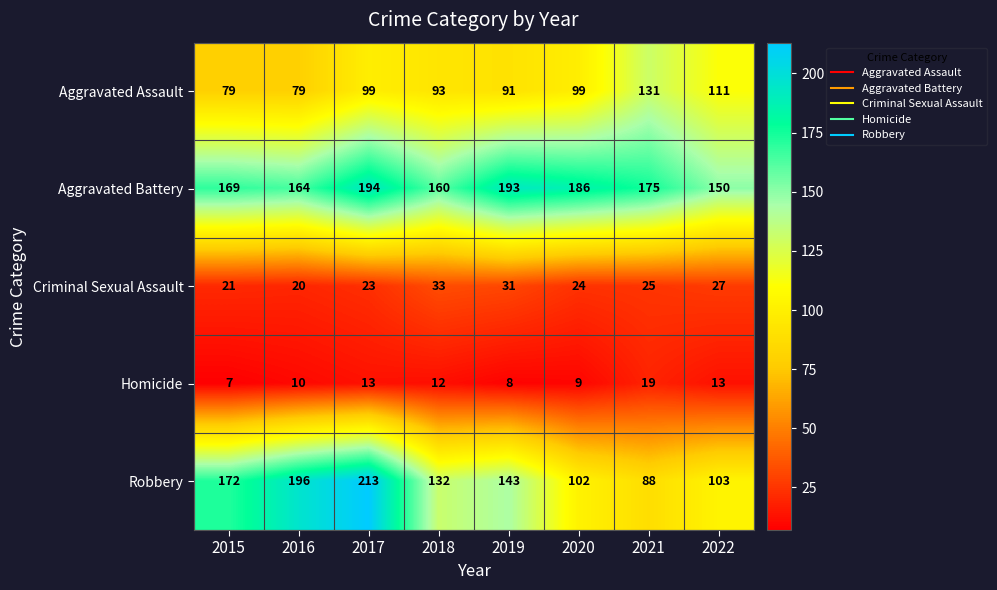

Is it true that Criminal Sexual Assault equals 20 at 2016?

True